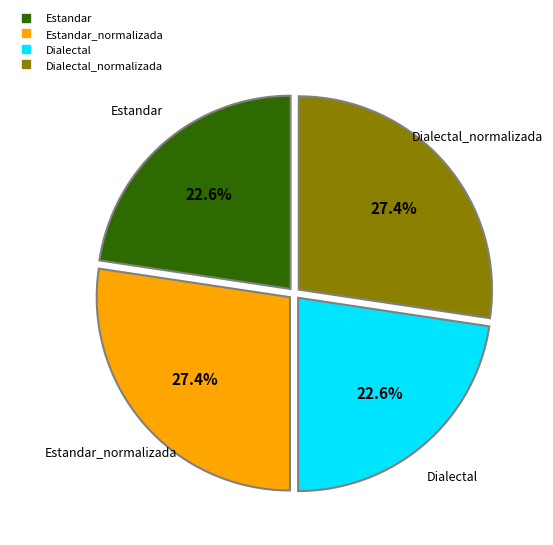

Is there a majority slice in this chart?

No